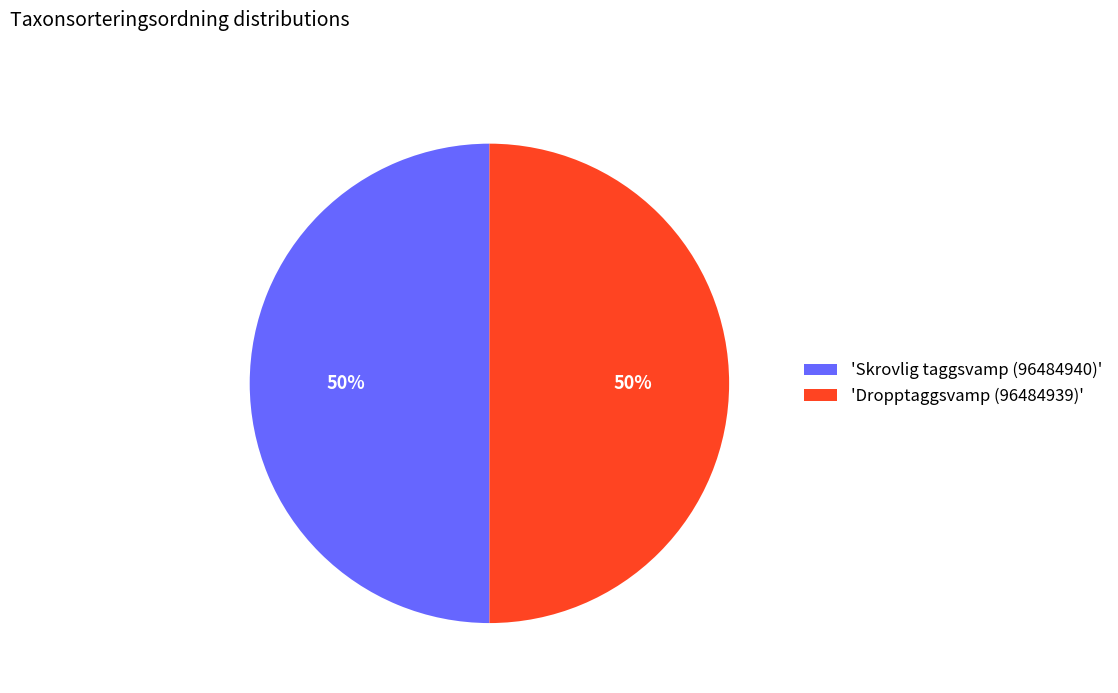

What percentage is the 'Skrovlig taggsvamp (96484940)' slice, to the nearest percent?

50%